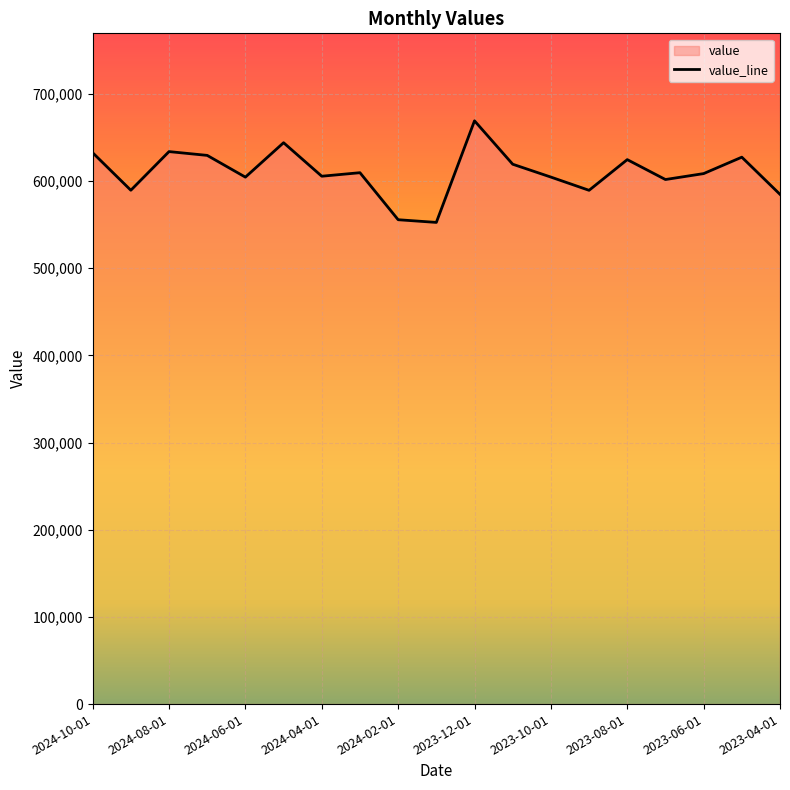

What is the smallest value displayed?

552441